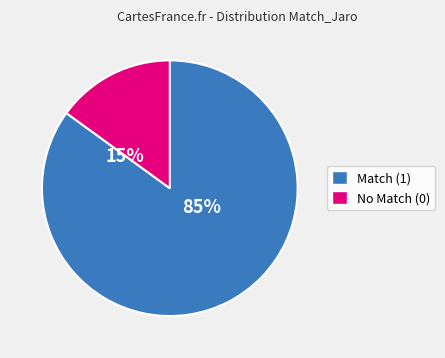

Which category accounts for the majority?

Match (1)